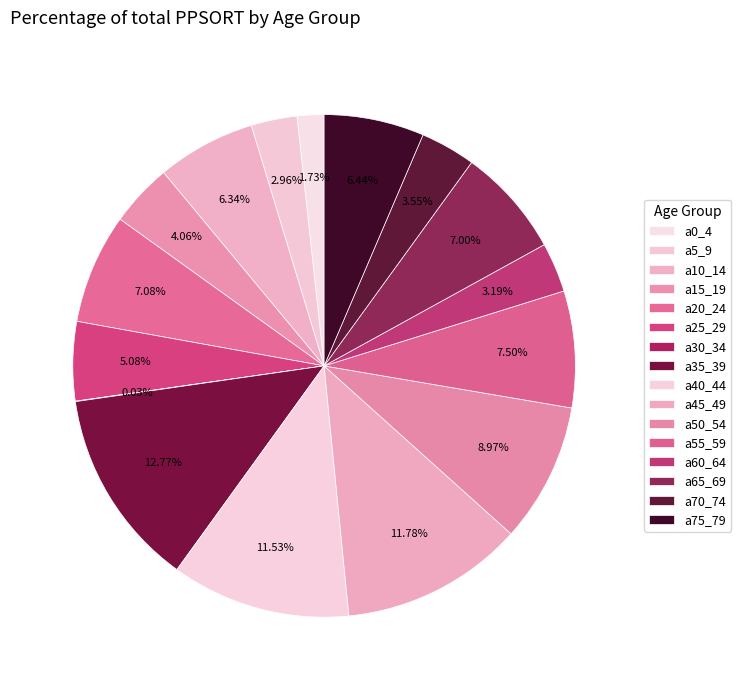

True or false: a10_14 accounts for 1% of the total.

False